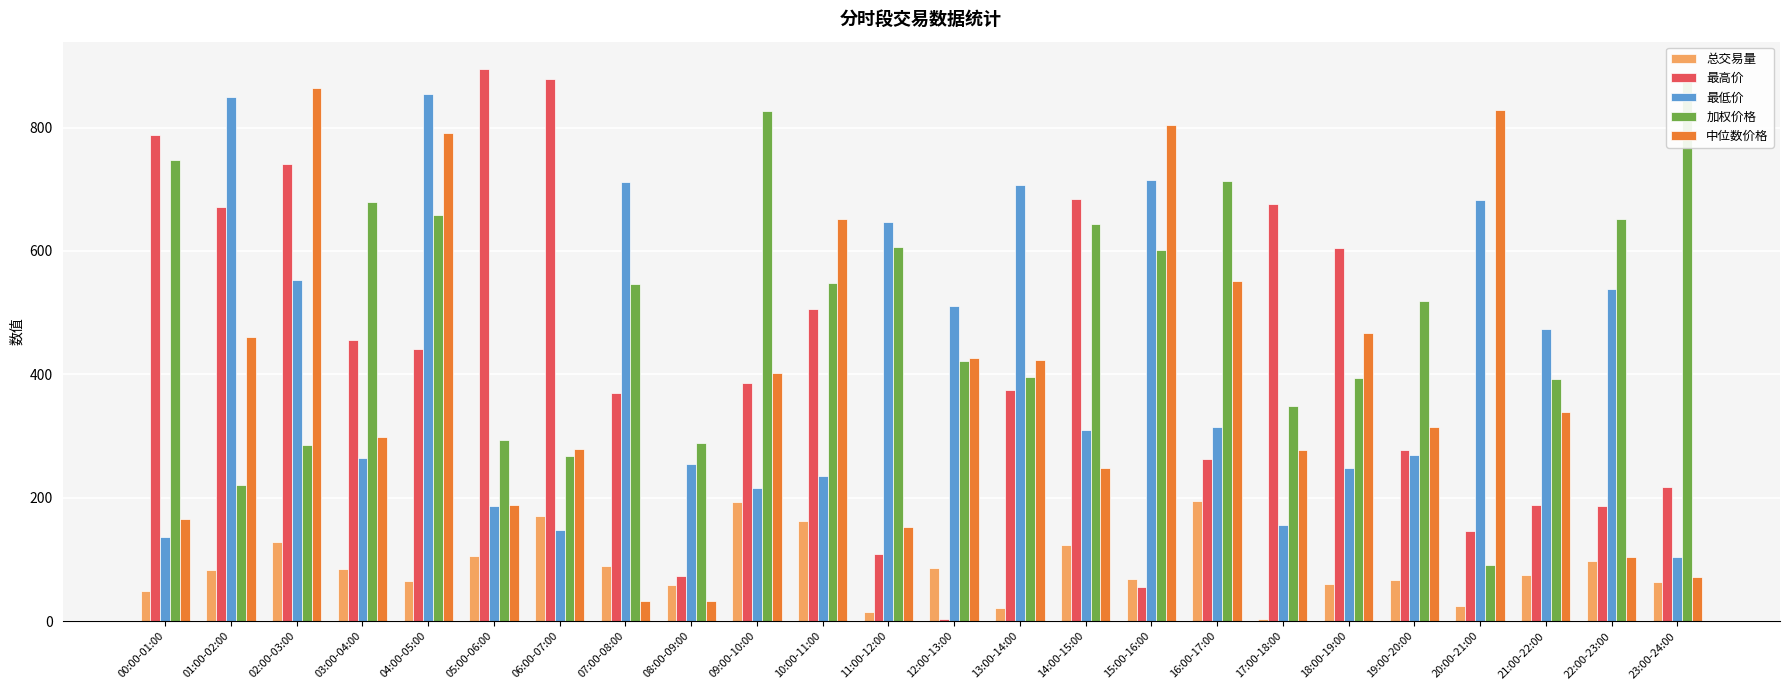

What is the smallest value displayed?

3.9